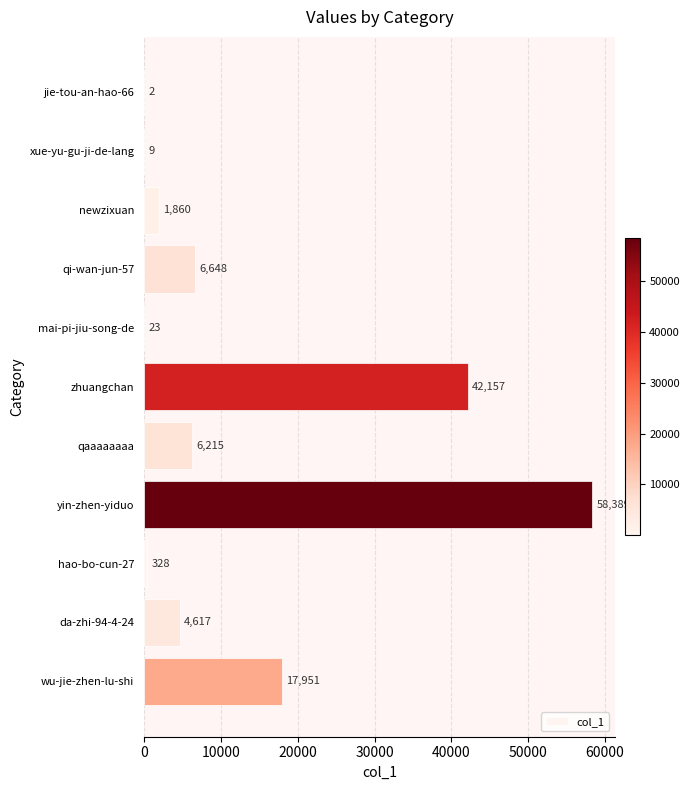

The chart shows a value of 4111 at qaaaaaaaa. True or false?

False